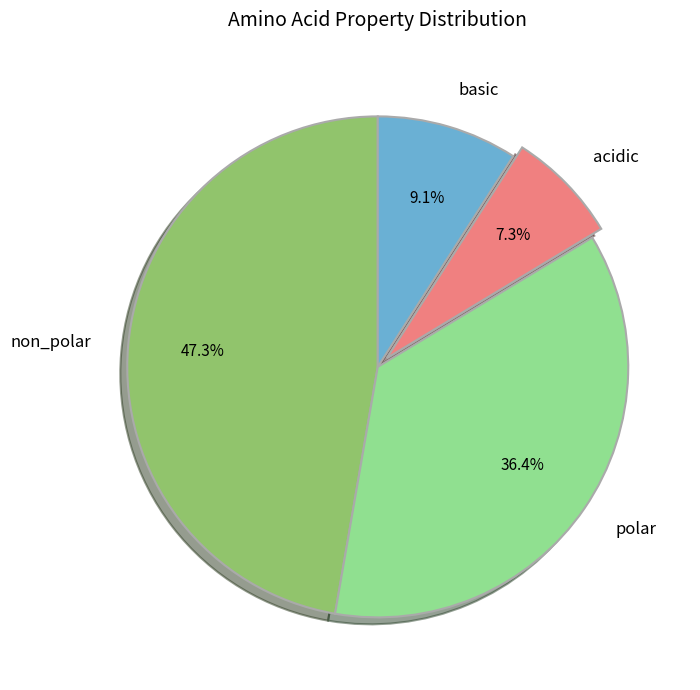

Is there any slice that represents more than half of the pie?

No